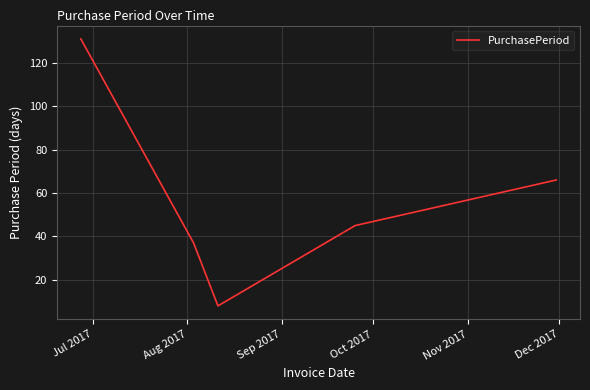

What is the difference between the maximum and second lowest values?

94